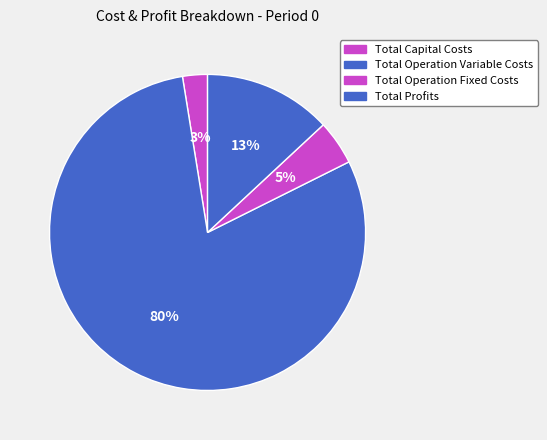

What portion of the pie excludes Total Profits?

86.9%